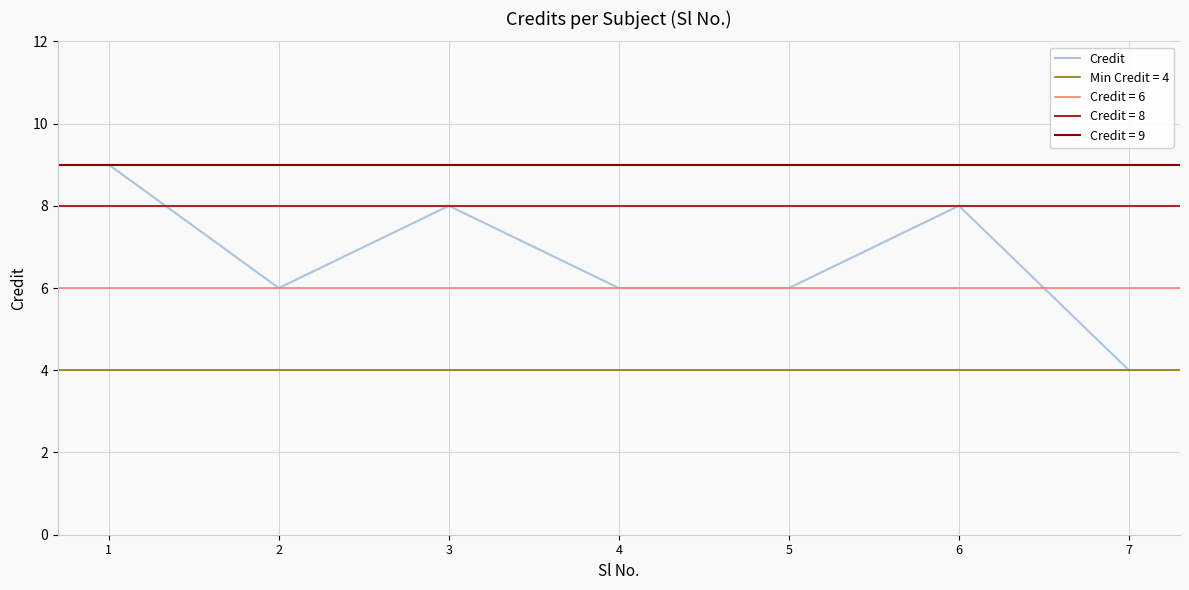

The value at 1 is 13. True or false?

False